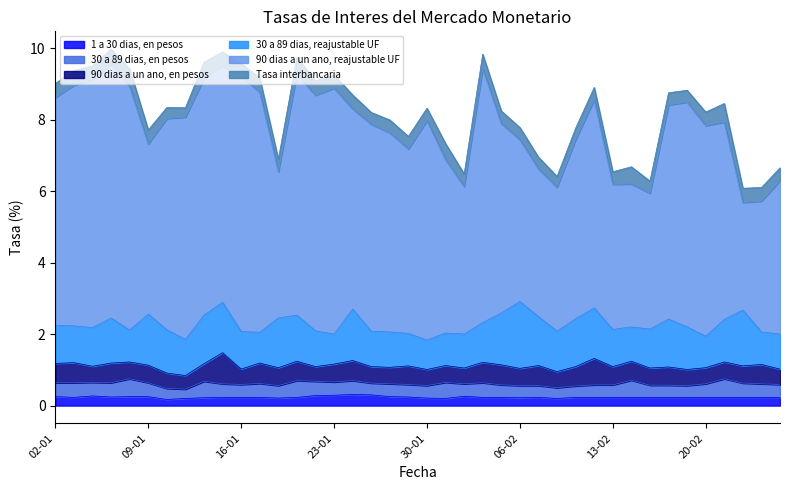

List the labels in order of Tasa interbancaria value, smallest first.

13-01, 10-02, 10-01, 11-02, 27-01, 07-02, 19-02, 06-02, 17-02, 18-02, 20-01, 29-01, 30-01, 03-02, 05-02, 12-02, 13-02, 16-01, 28-01, 26-02, 23-01, 06-01, 15-01, 20-02, 25-02, 02-01, 09-01, 17-01, 24-01, 07-01, 22-01, 24-02, 03-01, 04-02, 31-01, 14-01, 21-01, 14-02, 08-01, 21-02